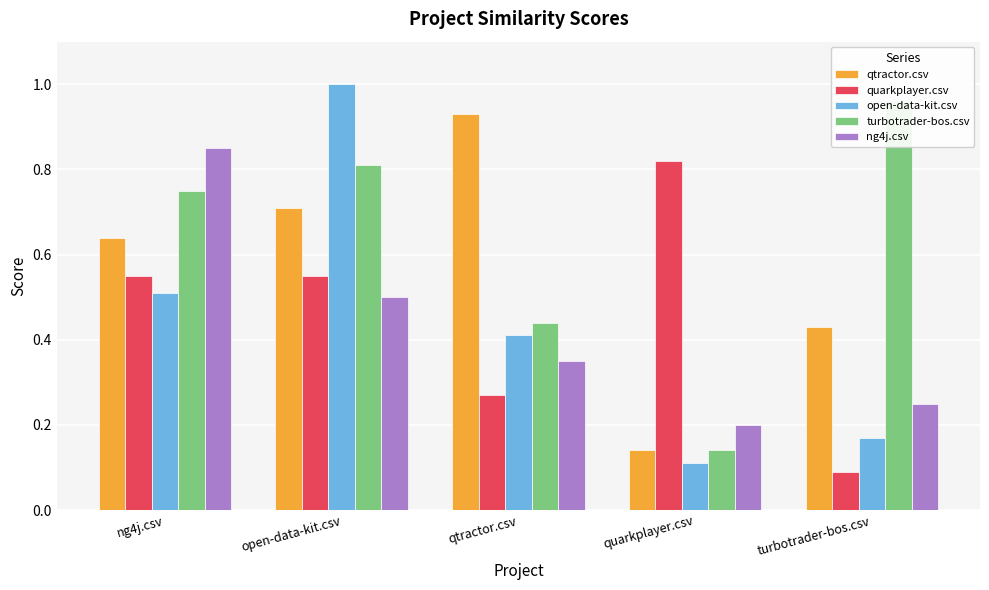

What is the average value of the open-data-kit.csv series?

0.4